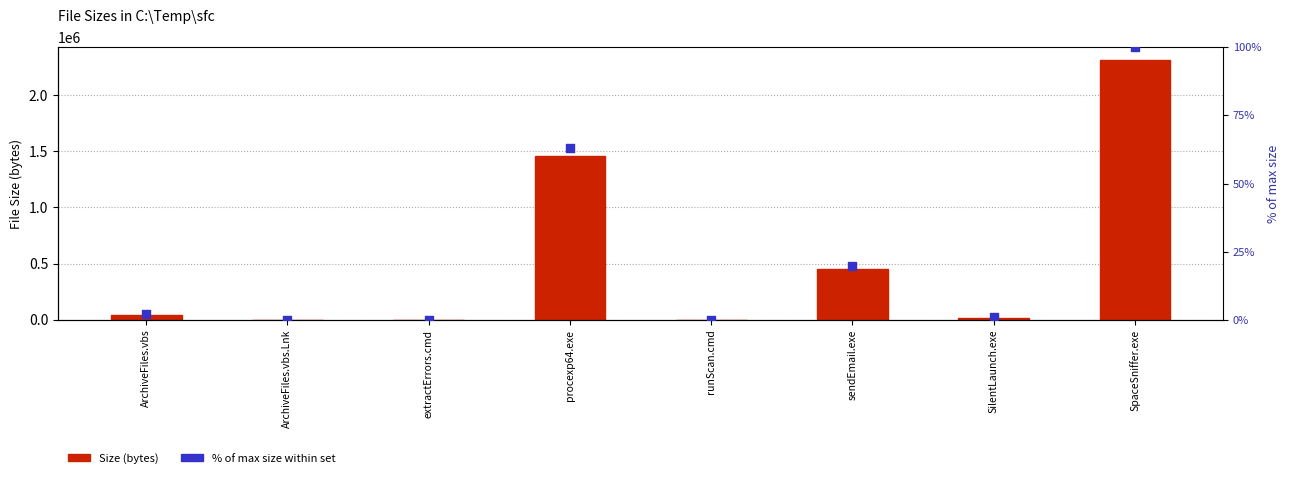

At which category is the sum across all series the highest?

SpaceSniffer.exe